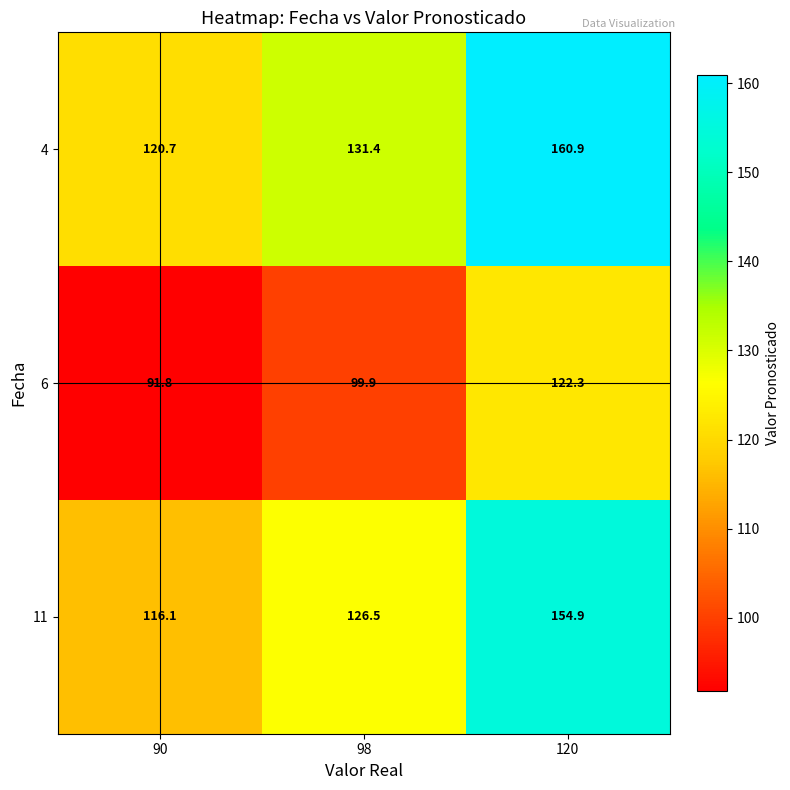

What is the minimum value shown in the chart?

91.8